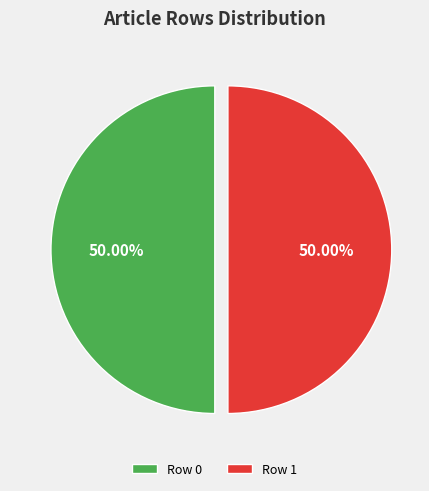

To the nearest percent, what is the average slice percentage?

50%